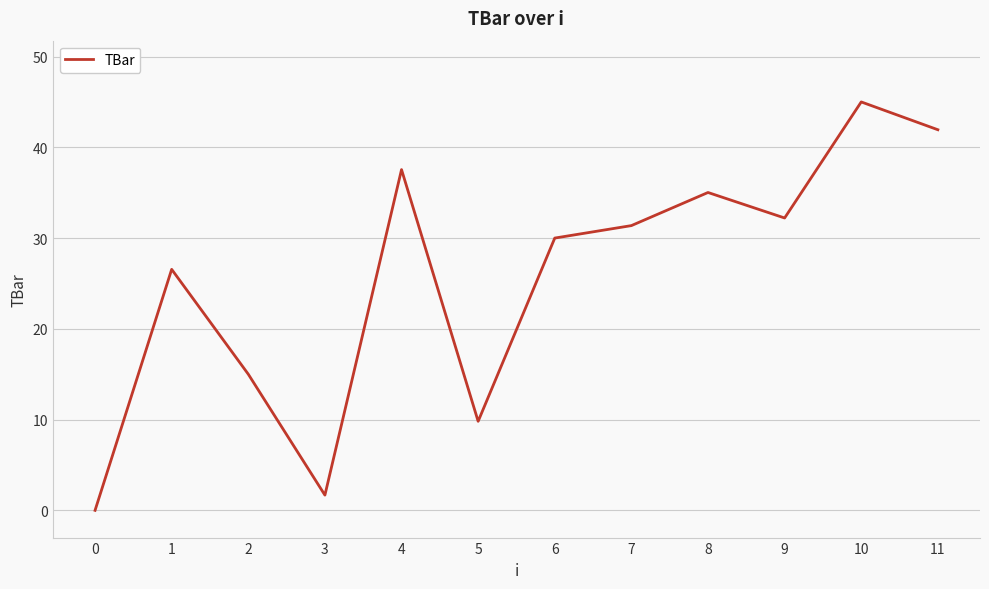

Is it true that the value at 9 is 32.2?

True